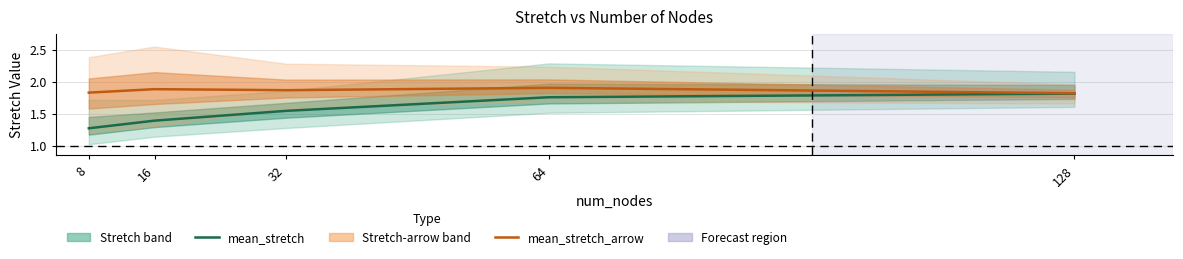

Reading left to right, list all the values displayed in this chart.

mean_stretch: 1.3	1.4	1.5	1.8	1.8
mean_stretch_arrow: 1.8	1.9	1.9	1.9	1.8